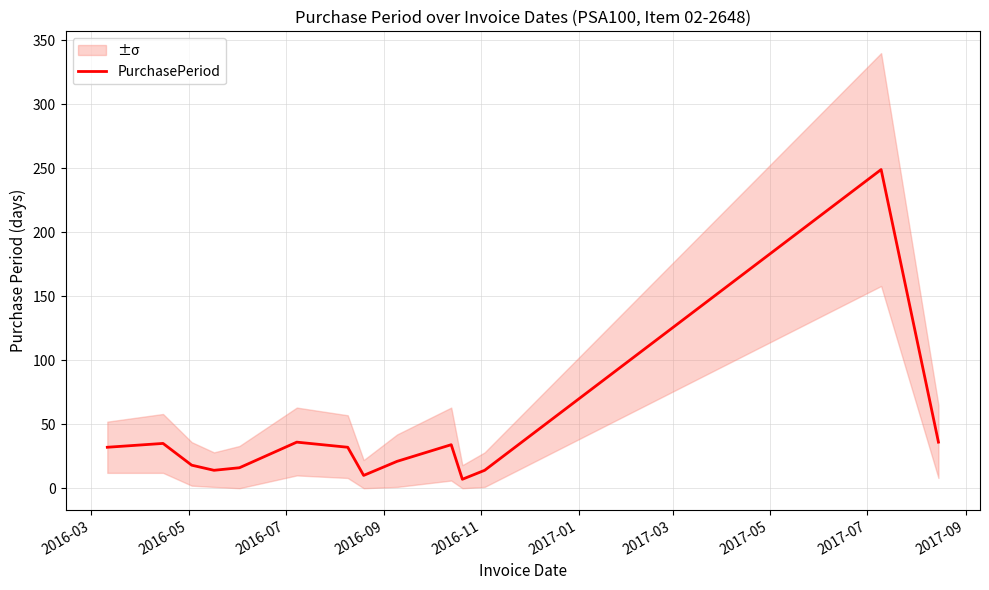

Where is the first local maximum?

2016-05